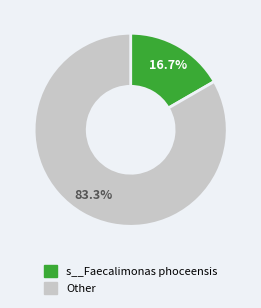

Does any single category account for the majority?

Yes